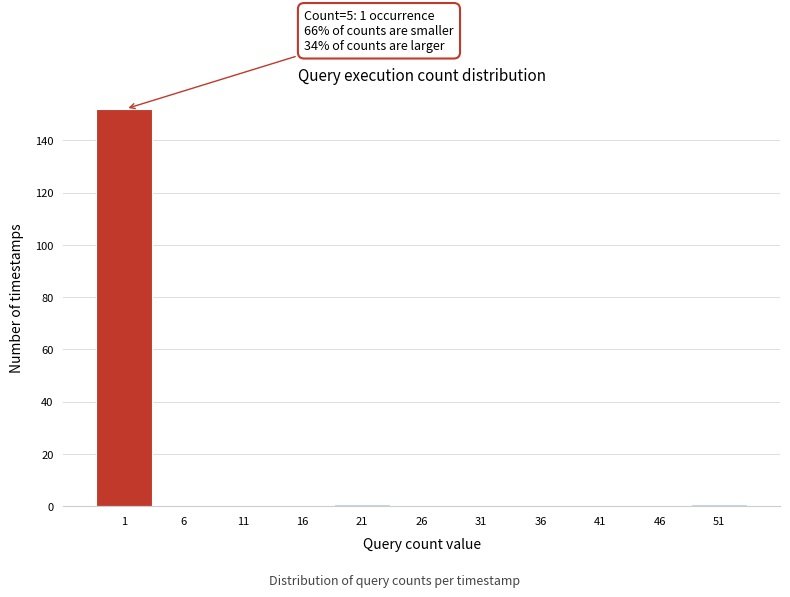

Reading right to left, list all the values displayed in this chart.

51=1	46=0	41=0	36=0	31=0	26=0	21=1	16=0	11=0	6=0	1=152